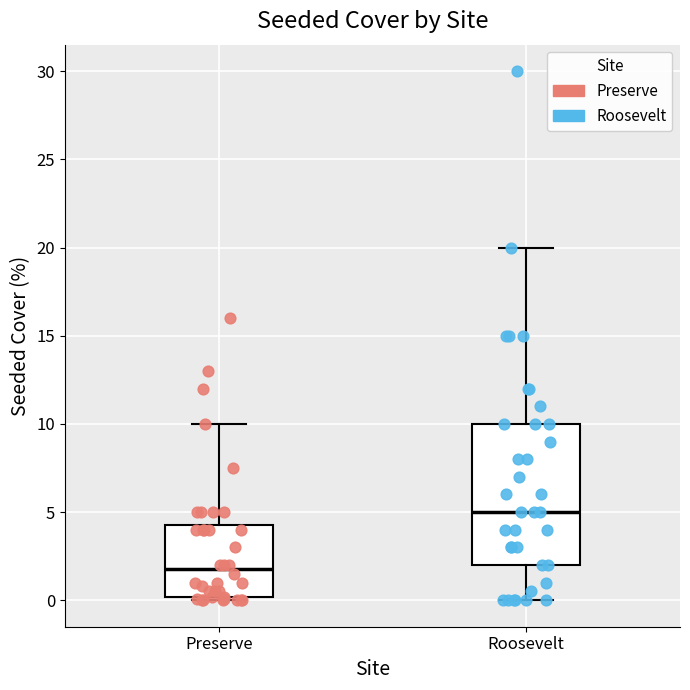

Where is the upper edge of the box for Roosevelt on the y-axis? The values are not printed on the chart, so give them approximately, as read against the axis.

10.0